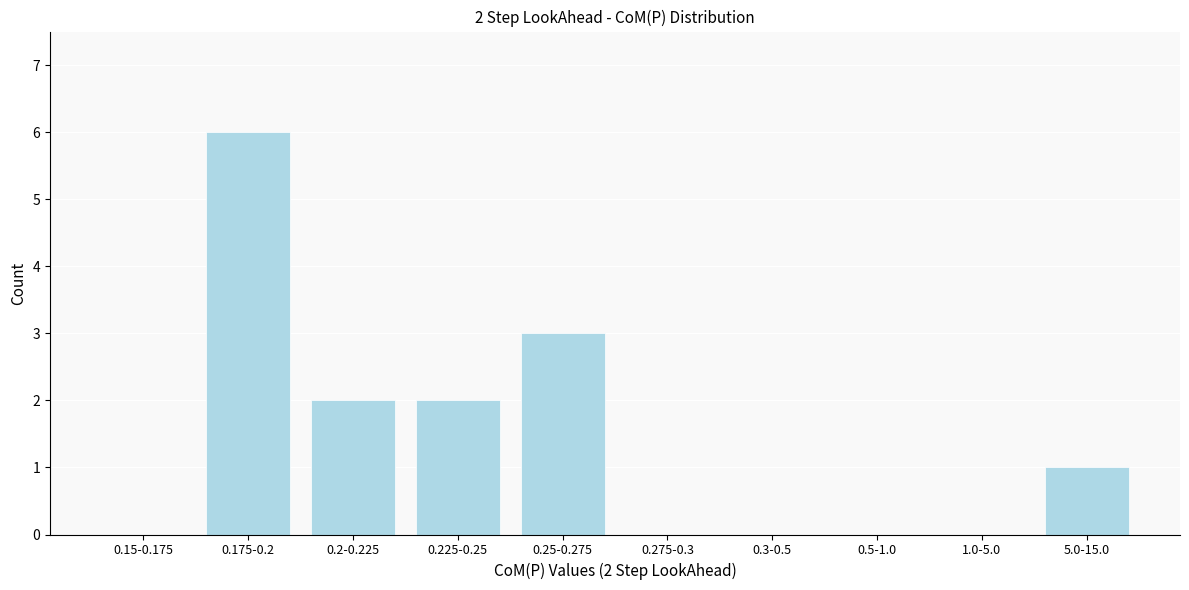

Reading left to right, what are all the values shown in this chart?

0.15-0.175=0	0.175-0.2=6	0.2-0.225=2	0.225-0.25=2	0.25-0.275=3	0.275-0.3=0	0.3-0.5=0	0.5-1.0=0	1.0-5.0=0	5.0-15.0=1